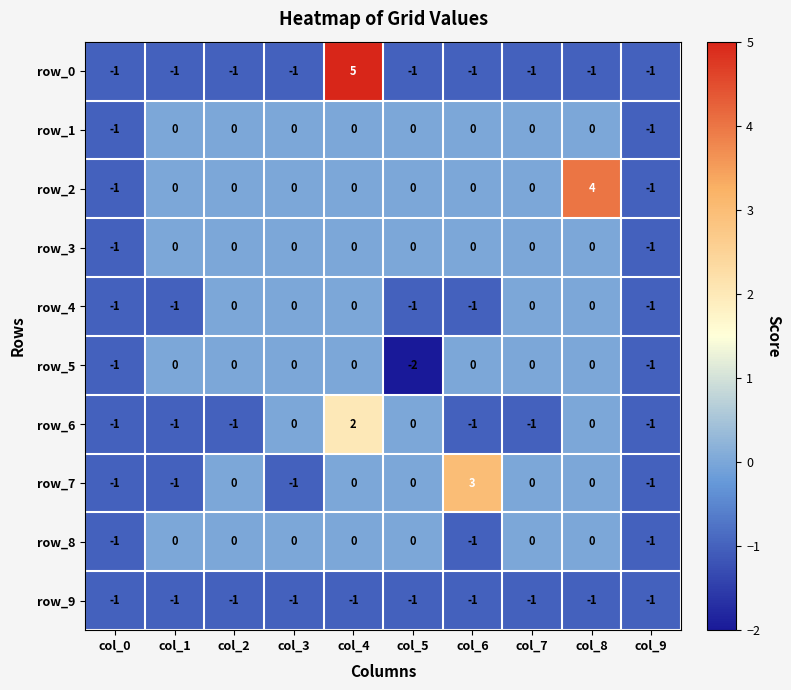

How many values in row_5 are below zero?

3